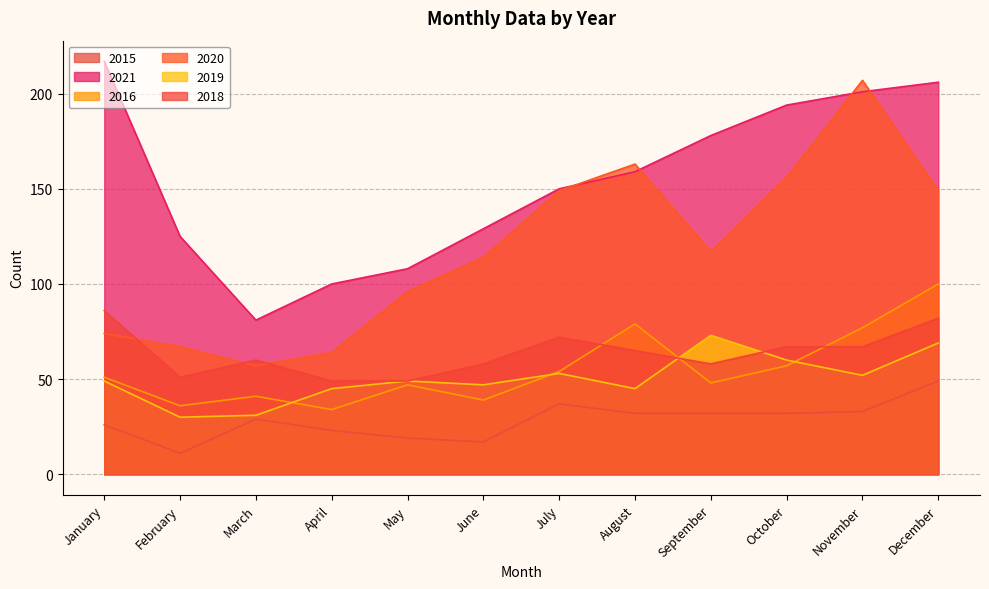

Reading left to right, transcribe all the data shown in this chart.

2015: January=26	February=11	March=29	April=23	May=19	June=17	July=37	August=32	September=32	October=32	November=33	December=49
2021: January=217	February=125	March=81	April=100	May=108	June=129	July=150	August=159	September=178	October=194	November=201	December=206
2016: January=51	February=36	March=41	April=34	May=47	June=39	July=54	August=79	September=48	October=57	November=77	December=100
2020: January=74	February=67	March=57	April=64	May=96	June=114	July=149	August=163	September=117	October=156	November=207	December=149
2019: January=49	February=30	March=31	April=45	May=49	June=47	July=53	August=45	September=73	October=60	November=52	December=69
2018: January=86	February=51	March=60	April=49	May=49	June=58	July=72	August=65	September=58	October=67	November=67	December=82